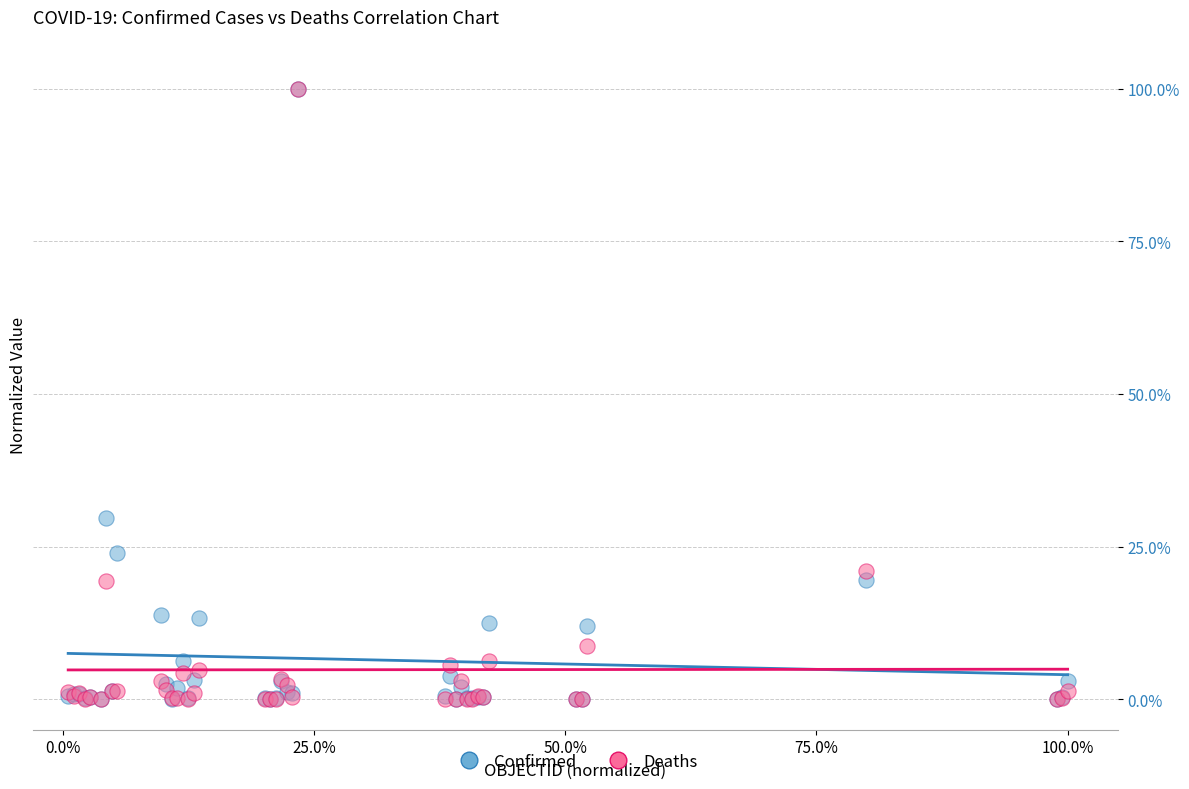

Which series has the largest Y range (max minus min)?

Deaths